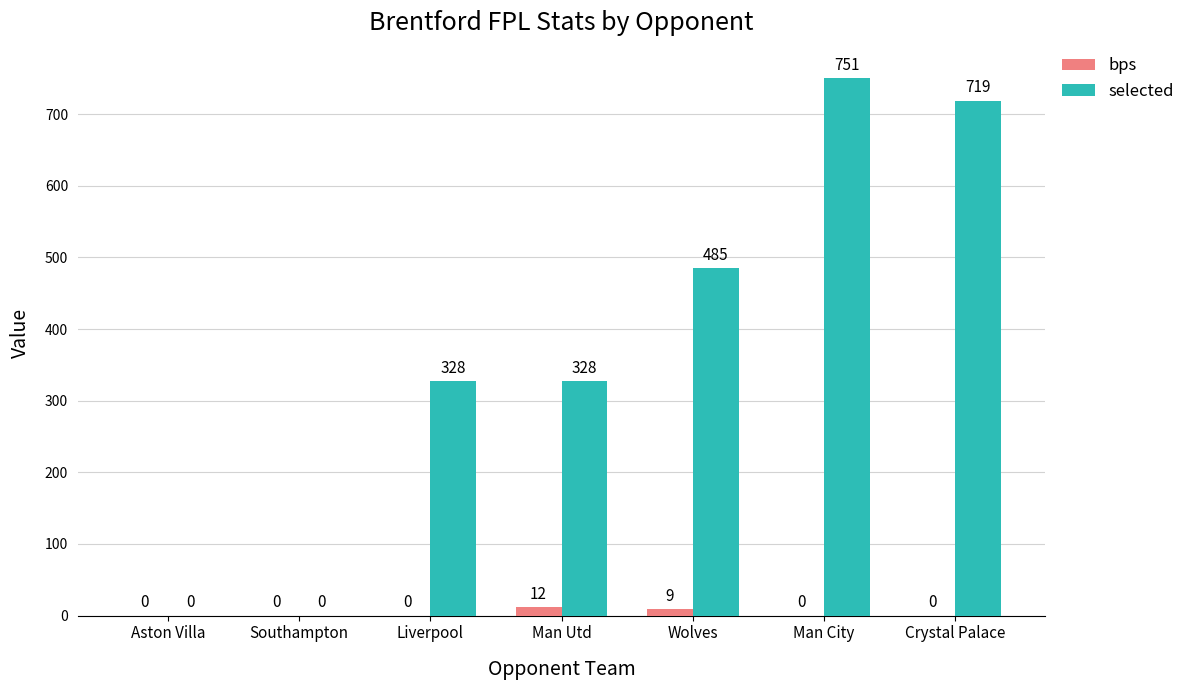

Where is bps nearest to the value 6?

Wolves